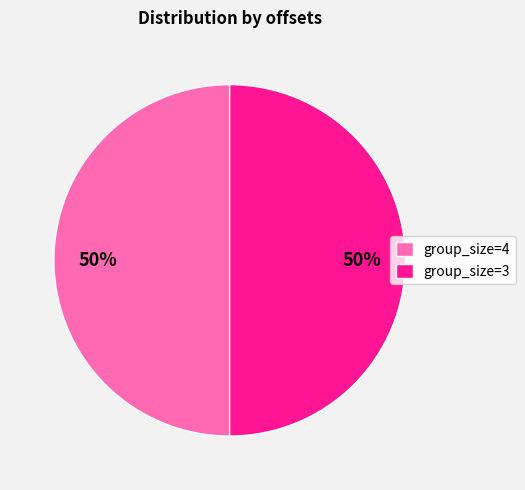

How many segments does this pie chart have?

2